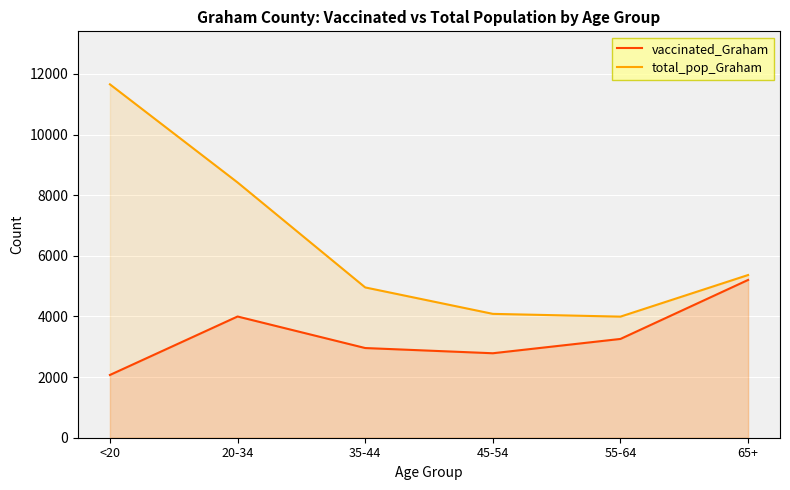

At which label is total_pop_Graham closest to 7824?

20-34